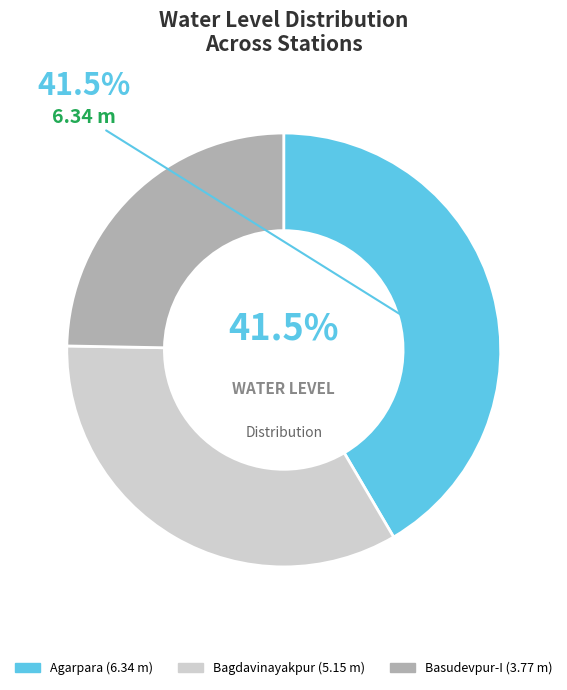

Does Basudevpur-I account for over 50% of the chart?

No